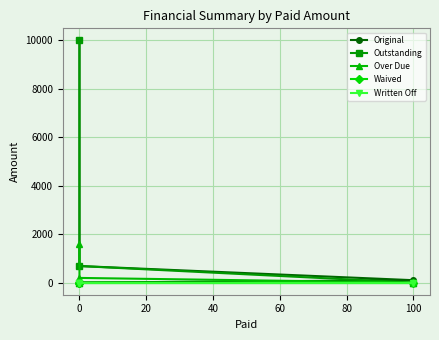

The Outstanding series shows 0.0 at 100. True or false?

True